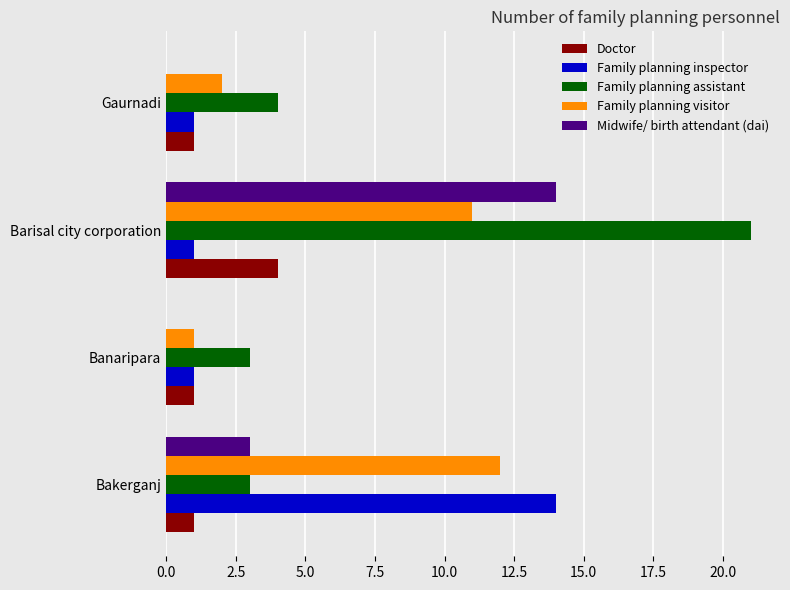

Count the number of data series in this chart.

5